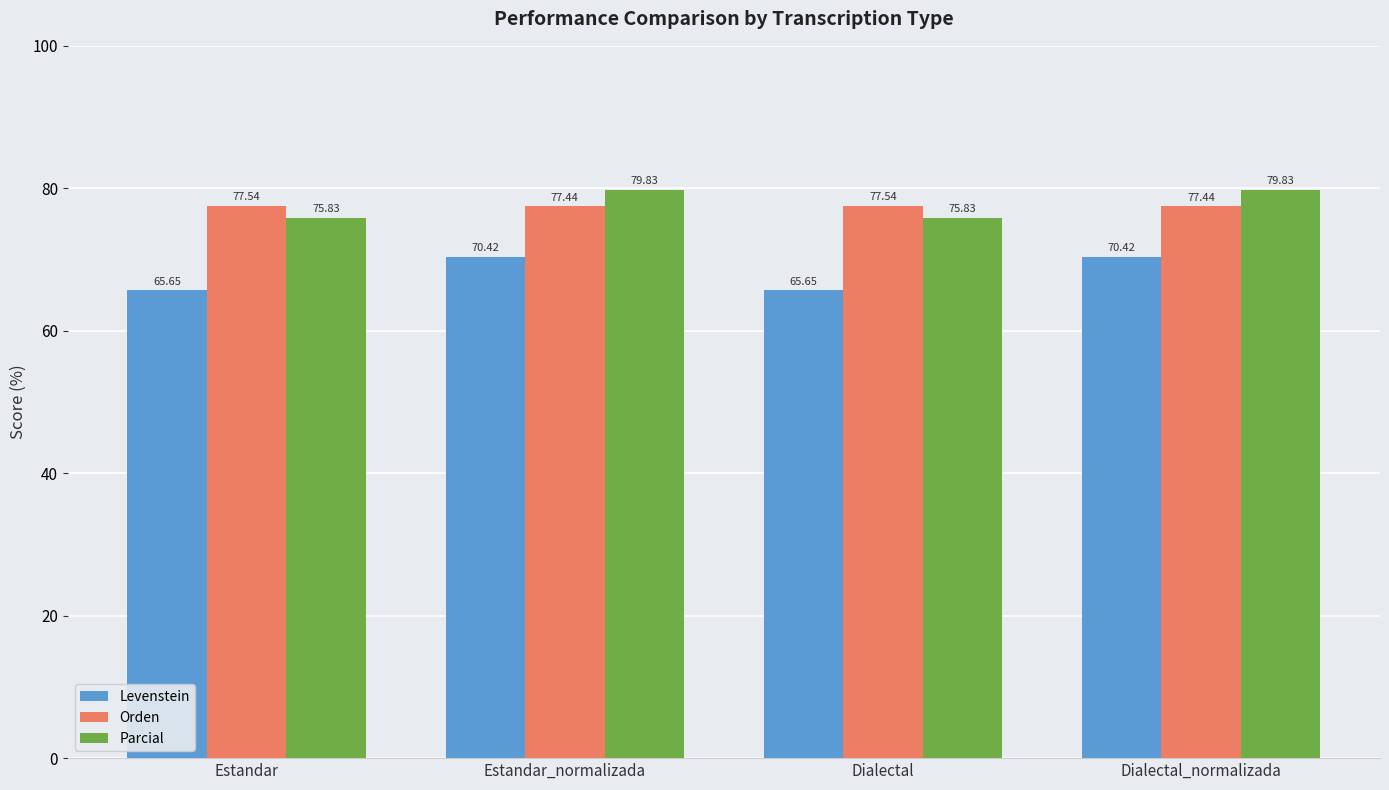

How many values in the Levenstein series exceed 70?

2